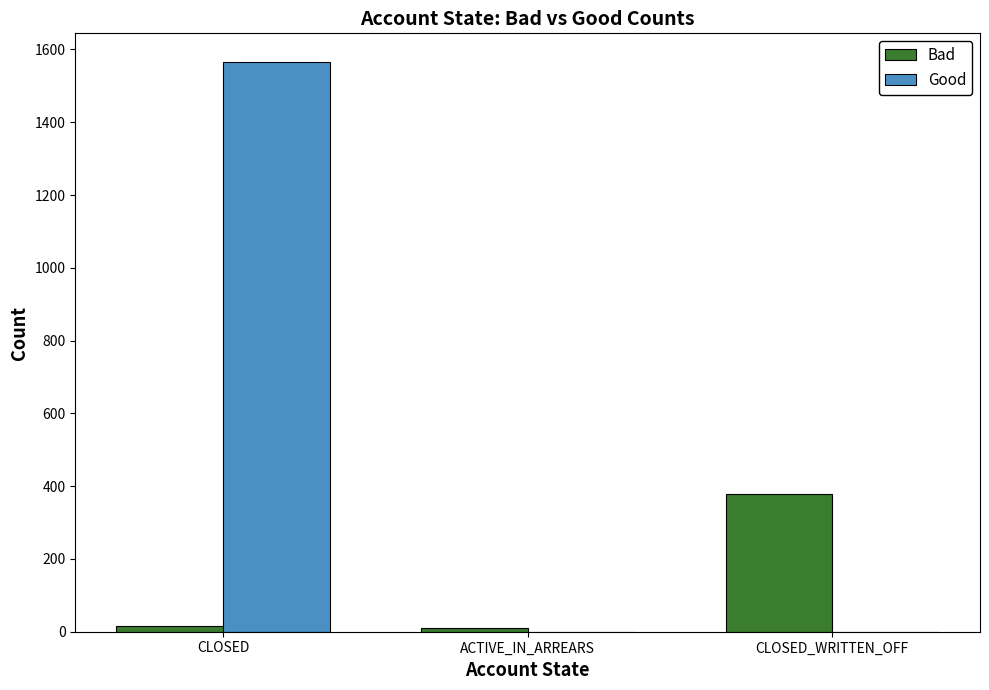

How many groups of bars are there?

3